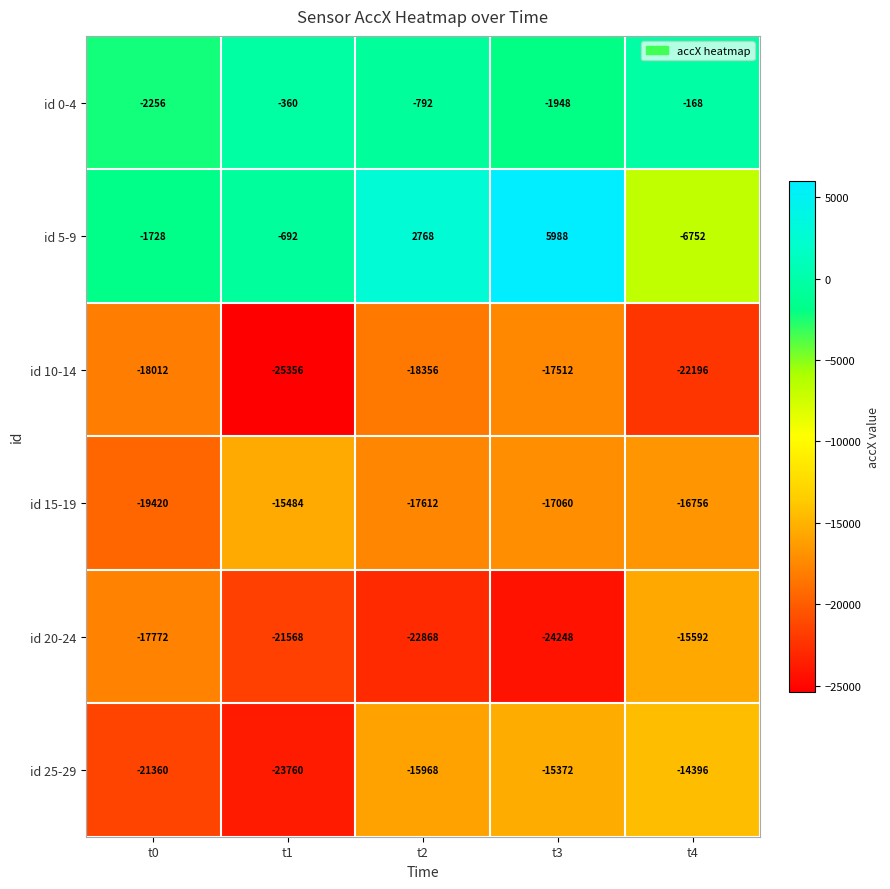

What is the average value of the id 10-14 series?

-20286